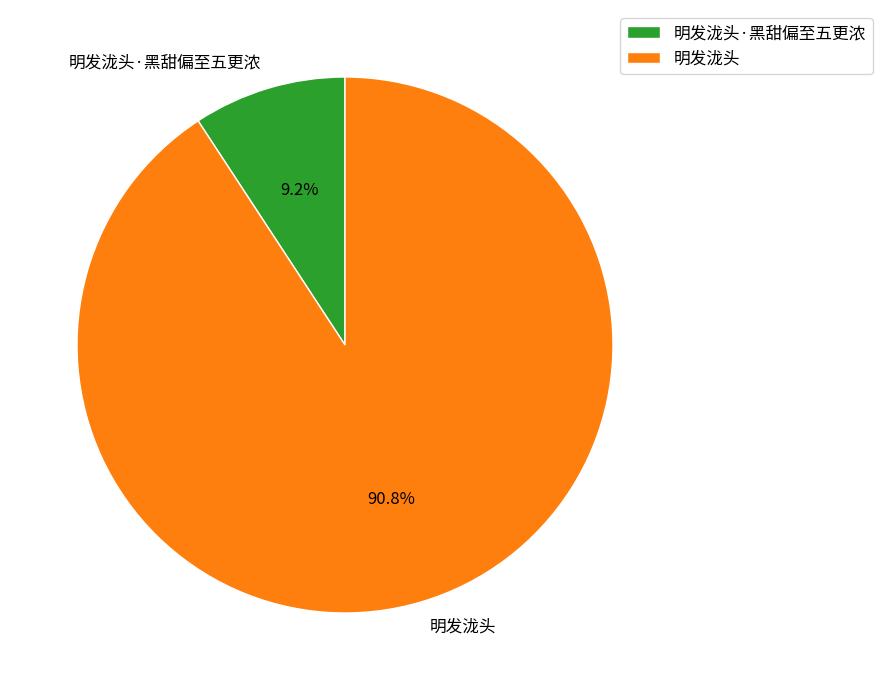

Is the sum of 明发泷头·黑甜偏至五更浓 and 明发泷头 greater than half?

Yes